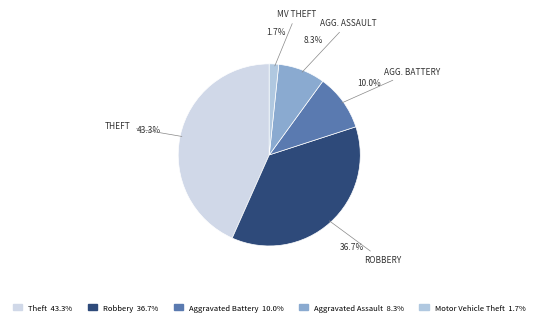

Is it true that Robbery is 37% of the pie?

True